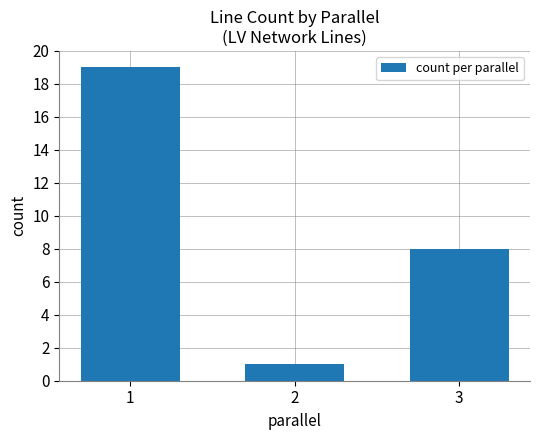

What is the ratio of the value at 1 to the value at 2?

19.0